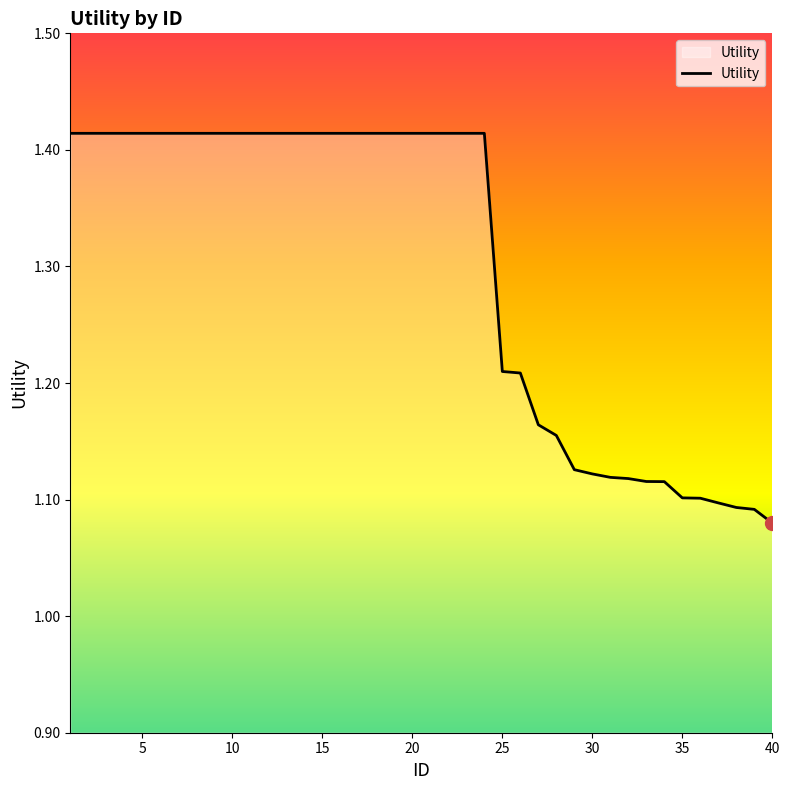

What is the difference between the maximum and minimum values?

0.3